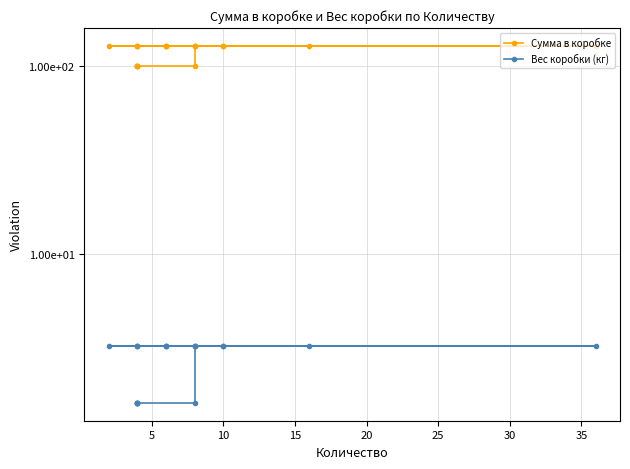

The value of Сумма в коробке at 11 is 26.8. True or false?

False